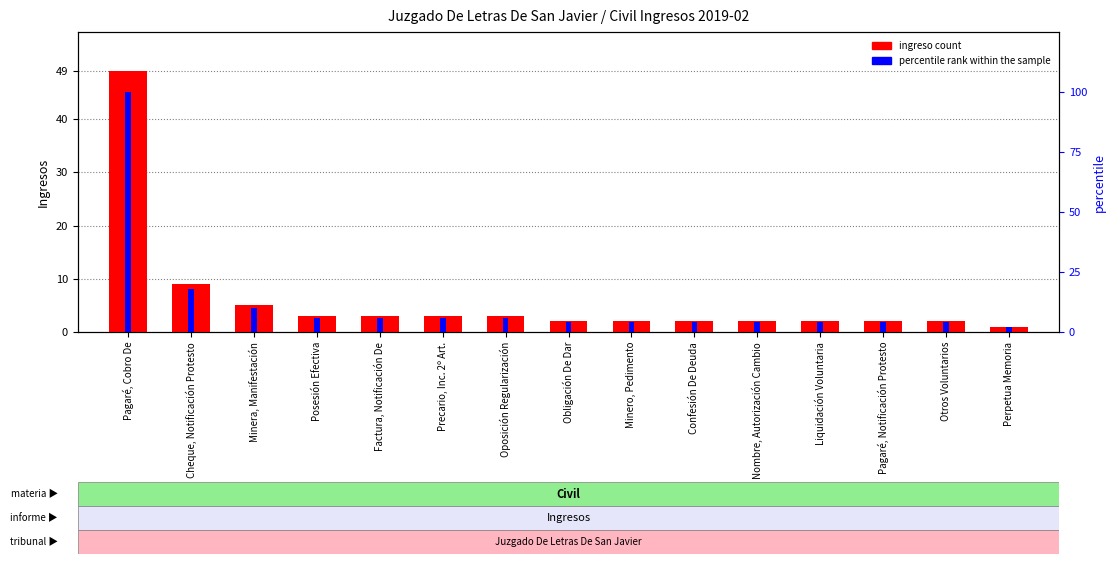

The ingreso count series shows 1 at Minero, Pedimento. True or false?

False